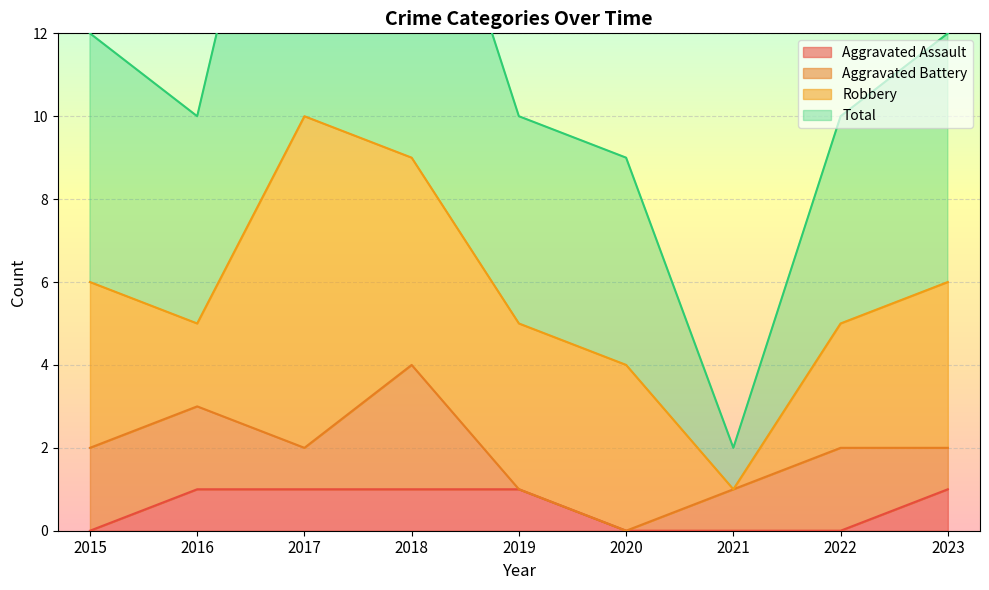

List the labels in order of Total value, smallest first.

2021, 2020, 2016, 2019, 2022, 2015, 2023, 2018, 2017